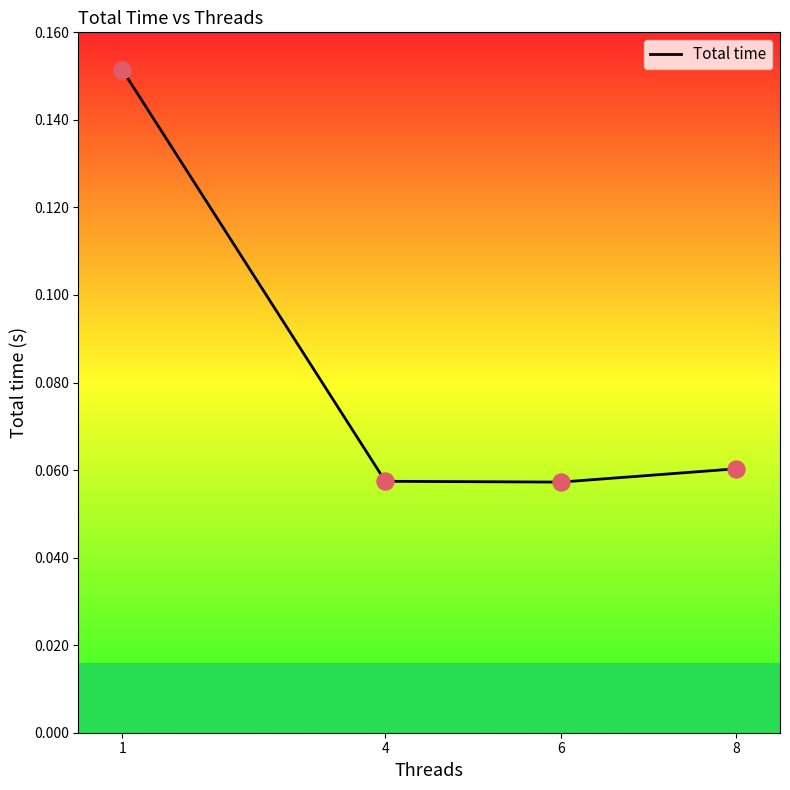

What is the change in value from 1 to 4?

-0.1